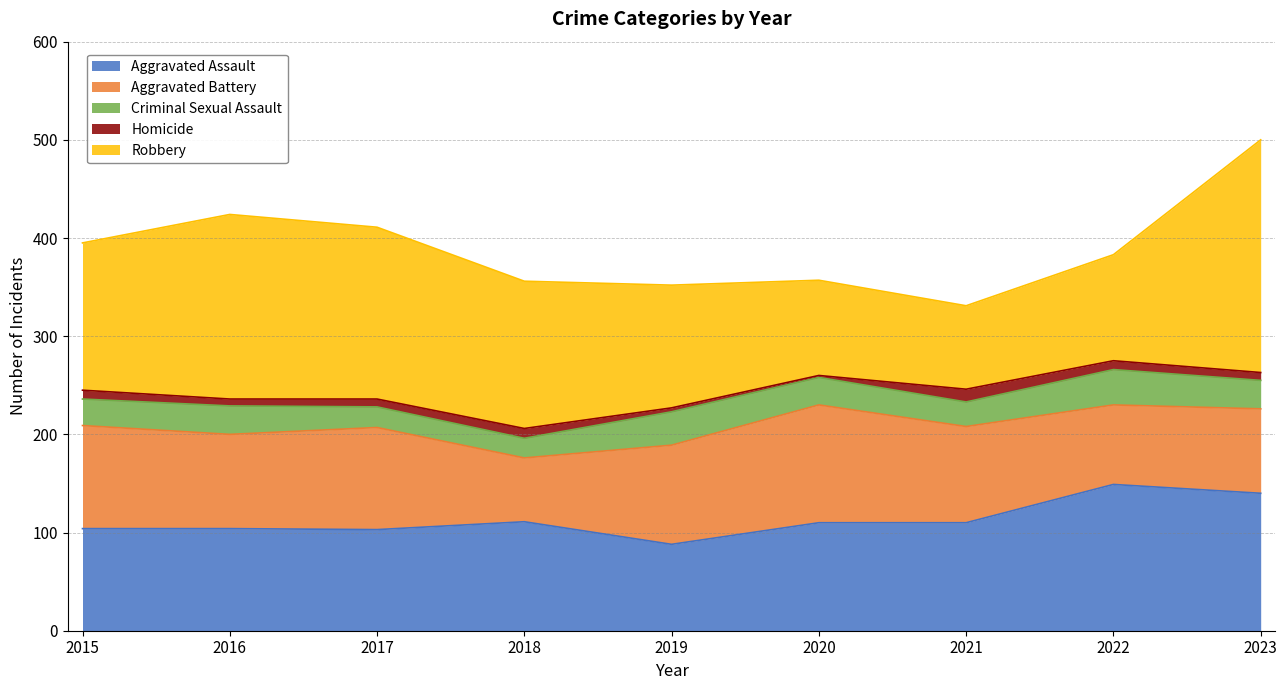

Which category has the highest value in the Criminal Sexual Assault series?

2022